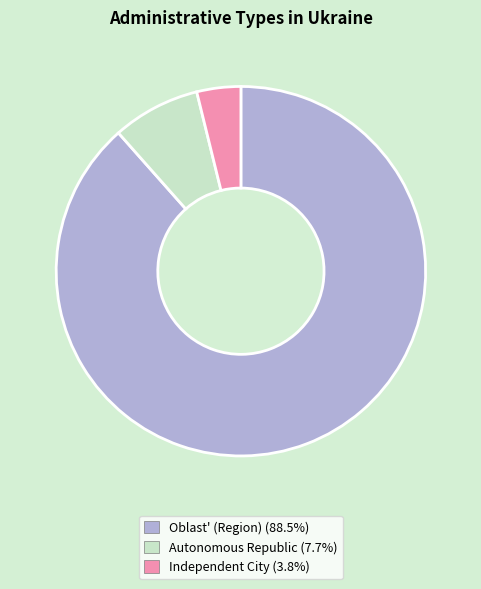

Is there any slice that represents more than half of the pie?

Yes